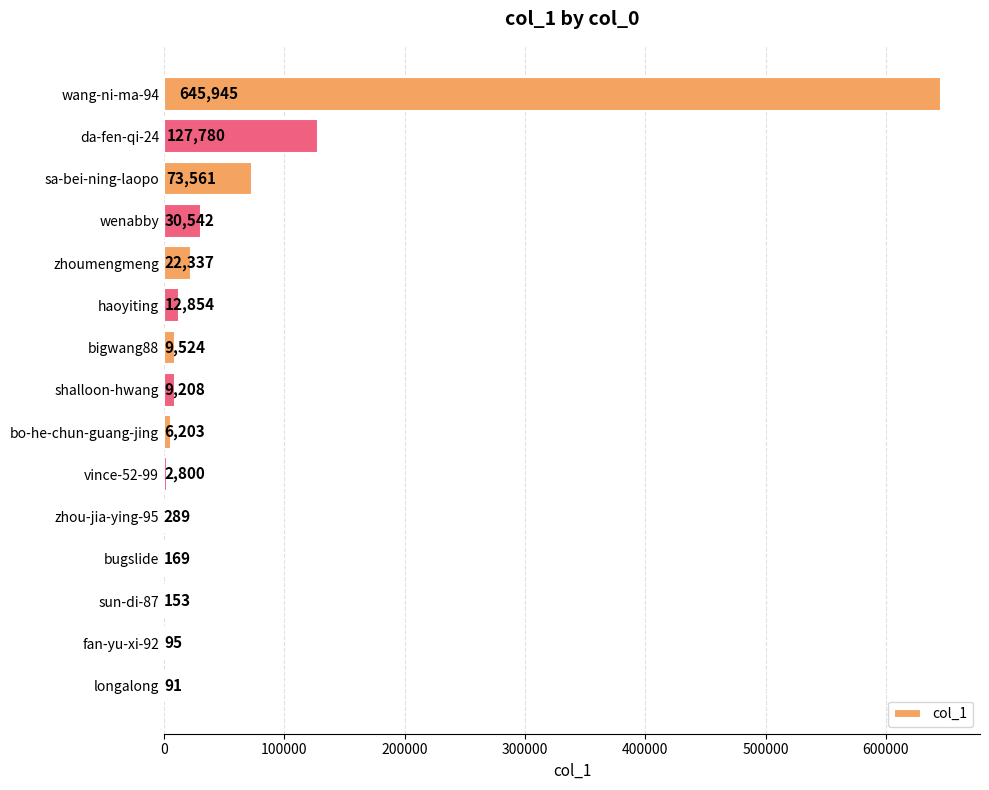

How many data points does each series have?

15